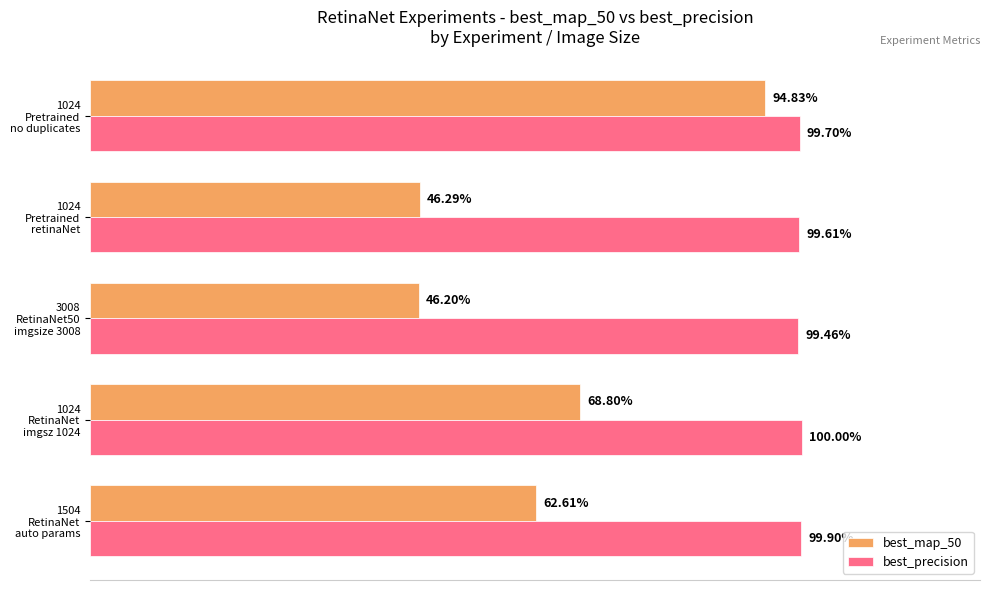

What are all the series names shown in the legend?

best_map_50, best_precision